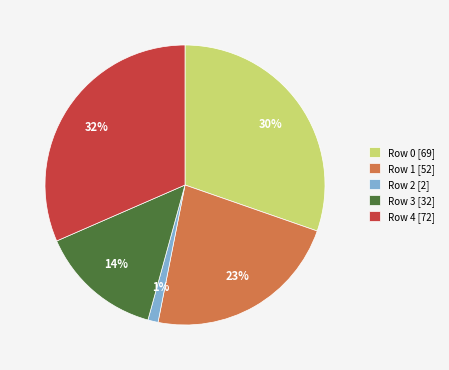

Is the sum of Row 4 [72] and Row 1 [52] greater than half?

Yes